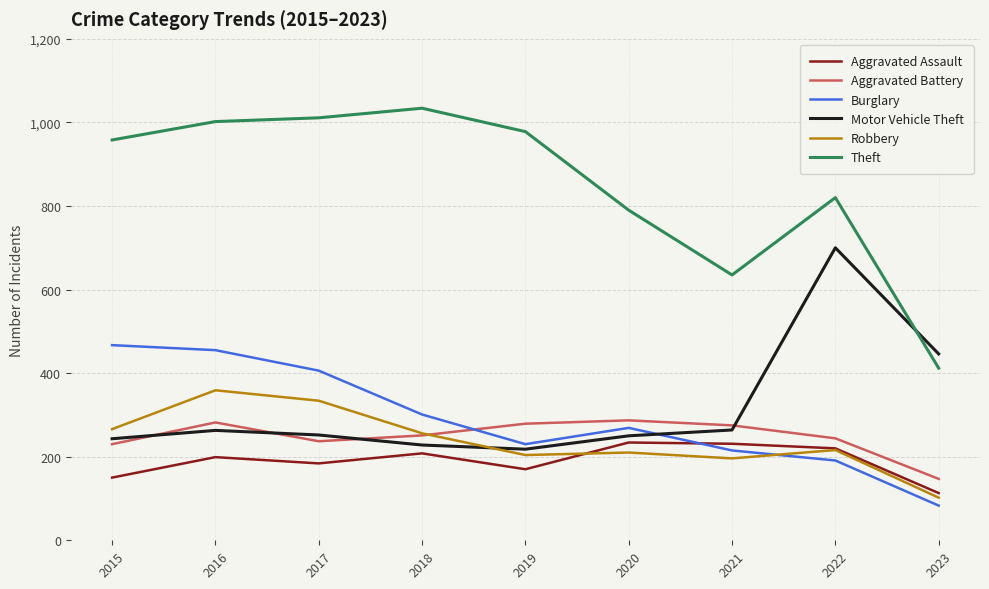

What are all the series names shown in the legend?

Aggravated Assault, Aggravated Battery, Burglary, Motor Vehicle Theft, Robbery, Theft